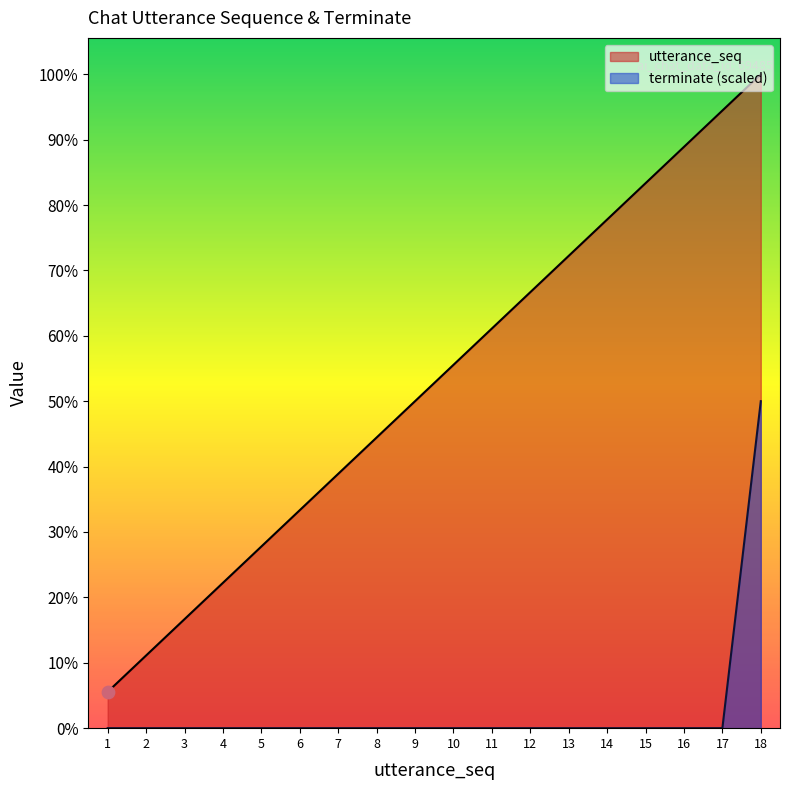

At how many categories does at least one series exceed 14?

4